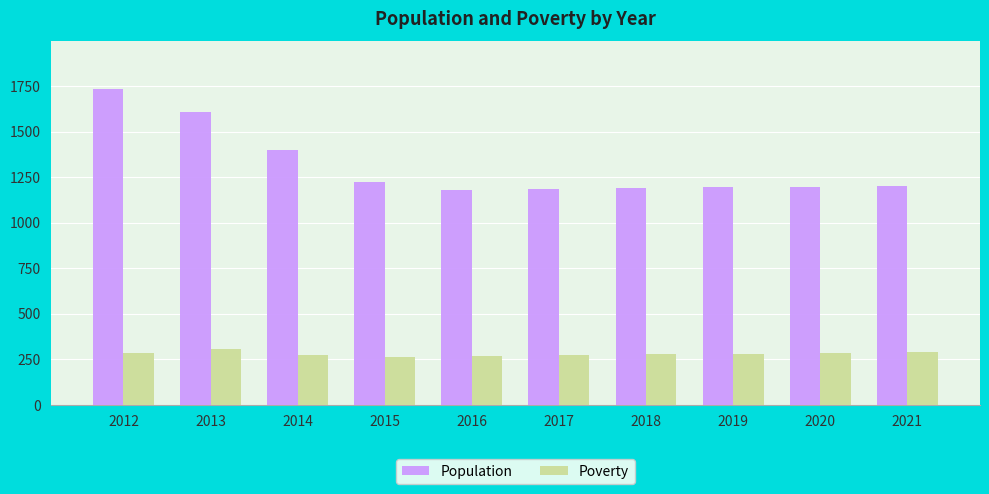

At how many categories does at least one series exceed 907?

10